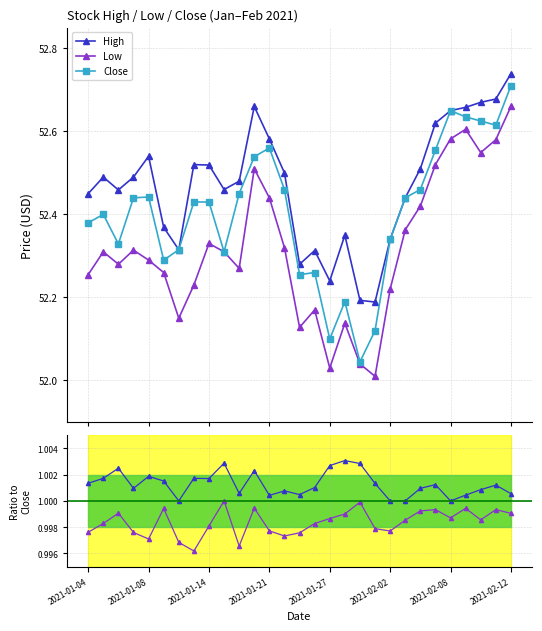

How many interior local valleys does the Low series have?

7